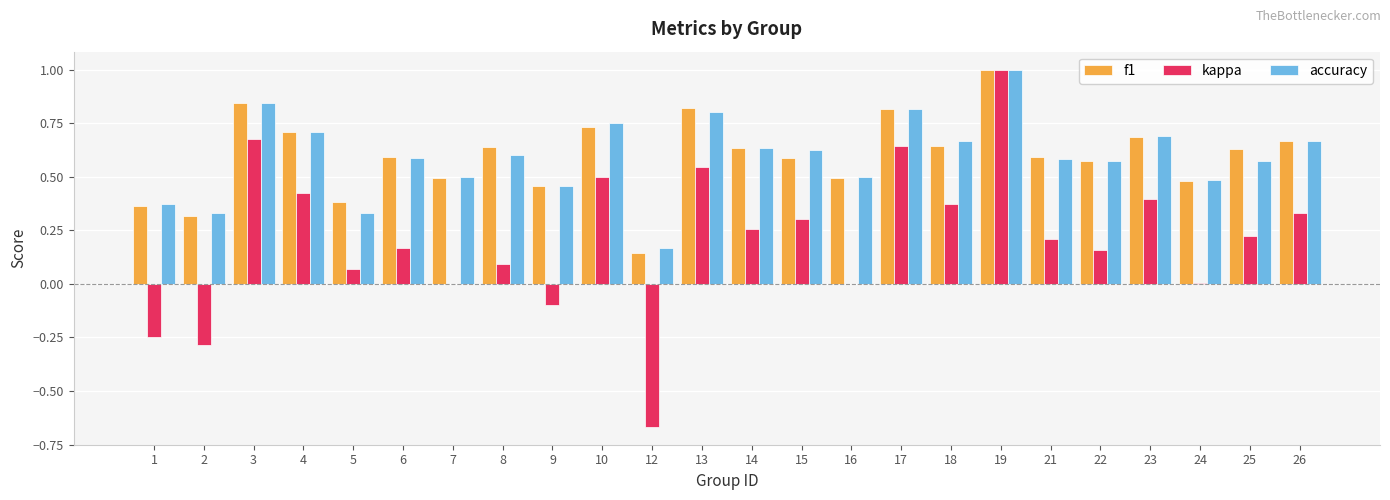

Which series changed the most between 12 and 17?

kappa